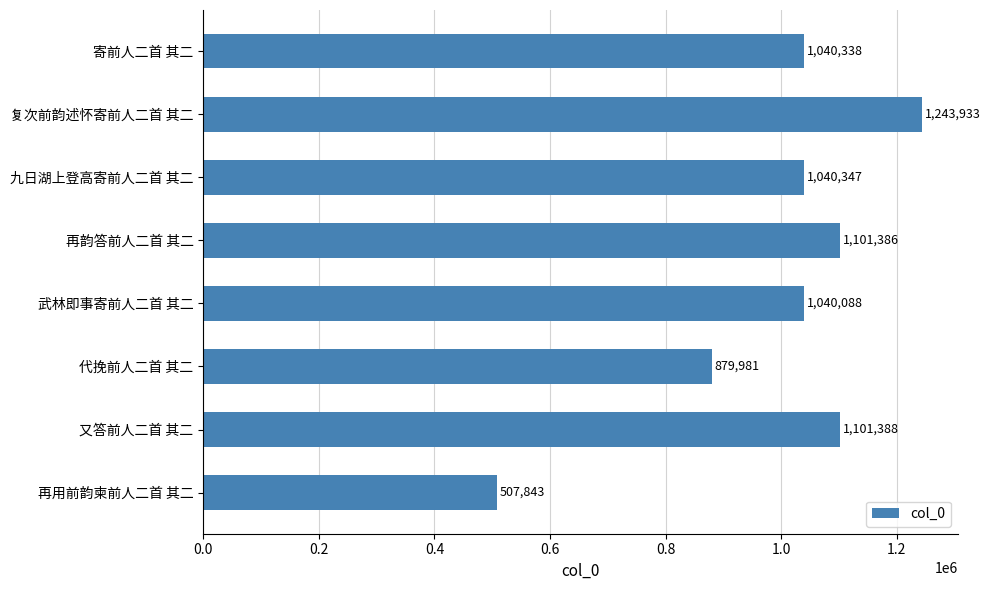

What is the difference between the maximum and minimum values?

736090